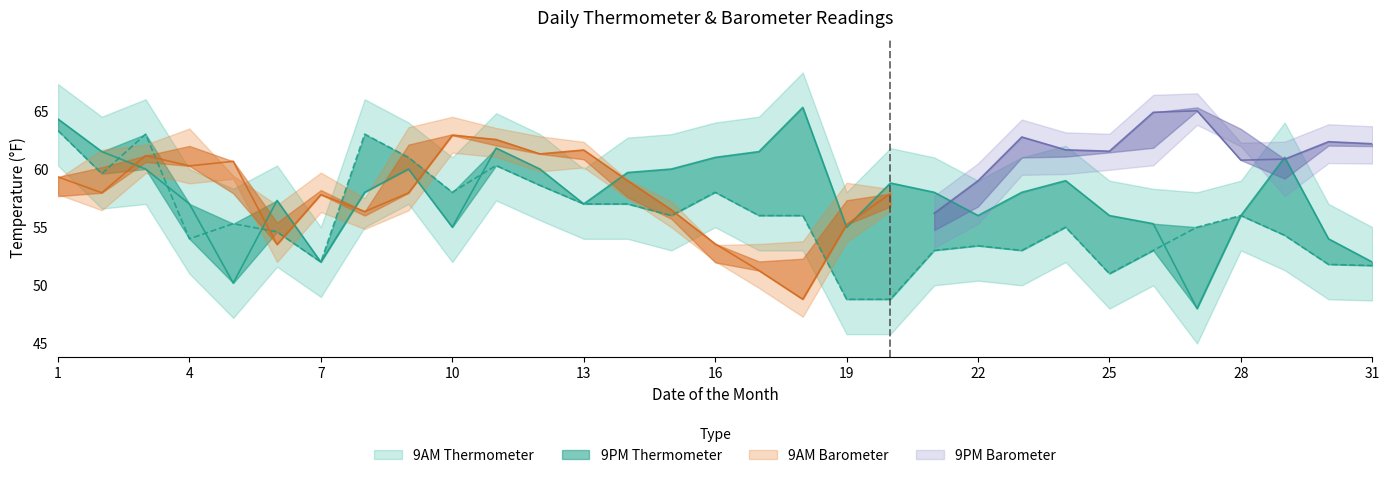

Does the chart have visible grid lines?

No